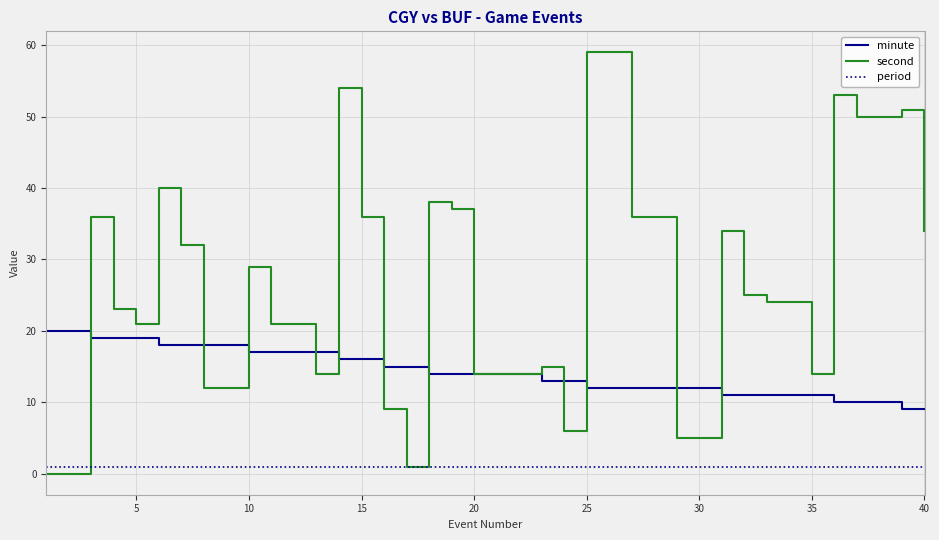

Which series has the largest total across all categories?

second